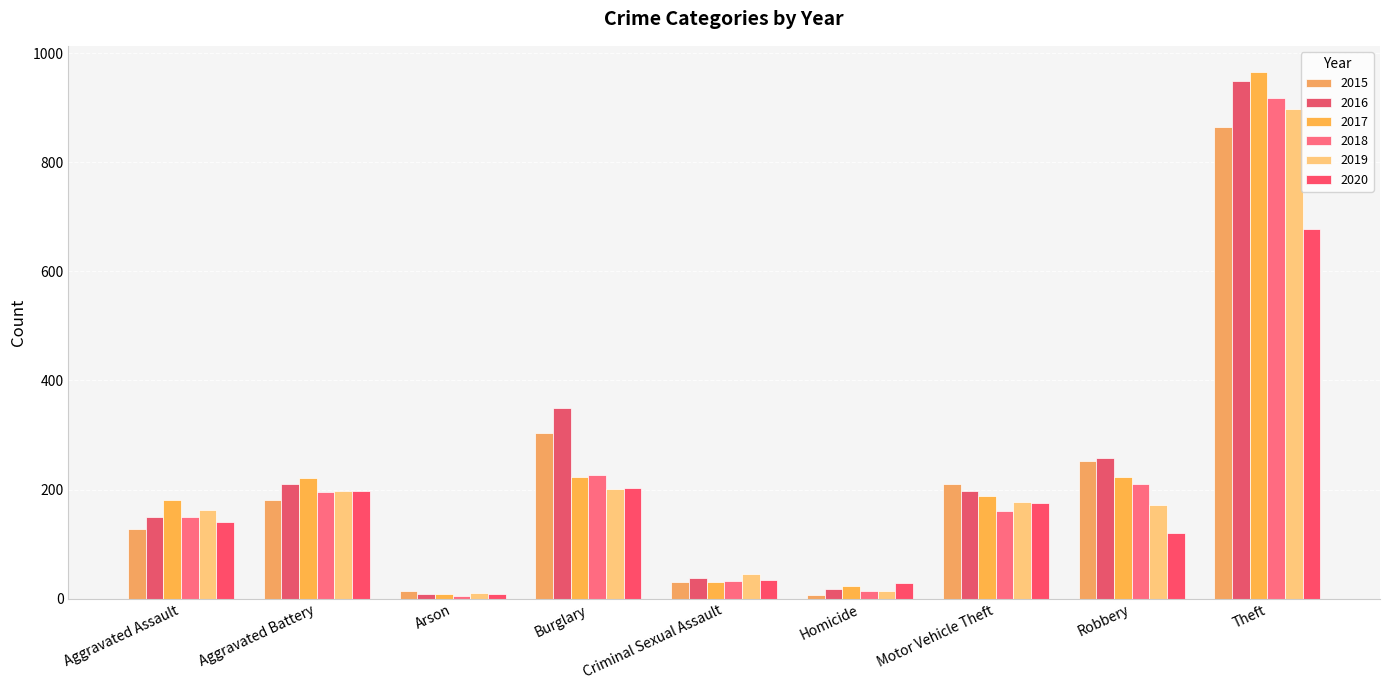

What is the difference between the maximum and minimum values in the 2018 series?

912